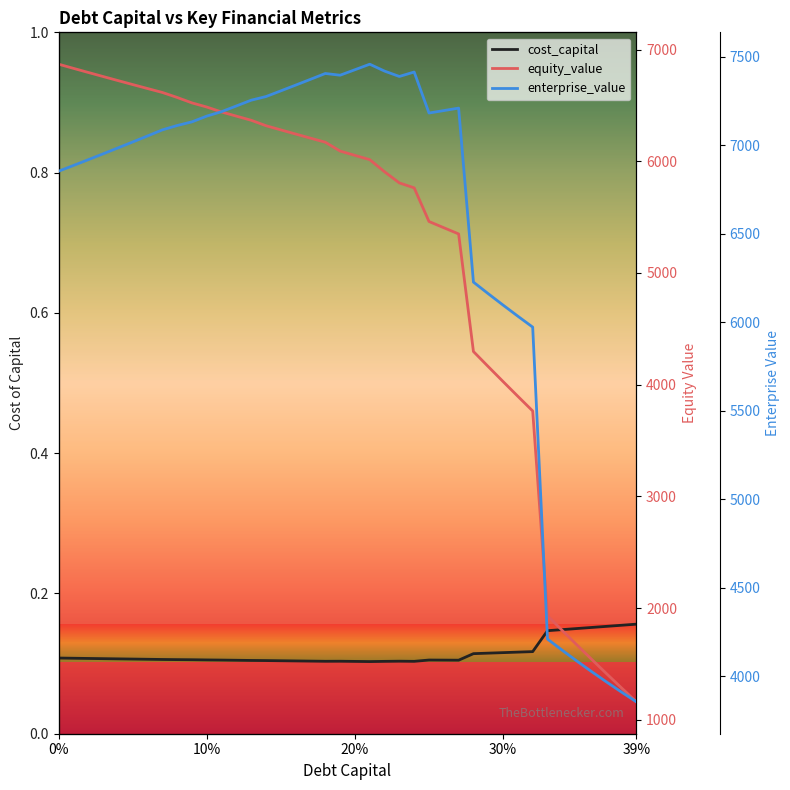

Does the chart have visible grid lines?

No